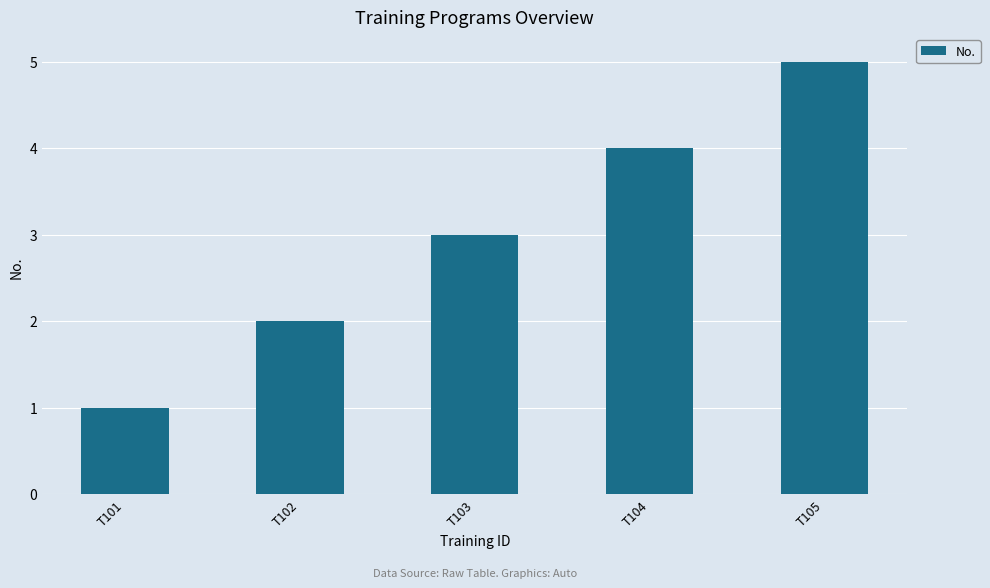

Which has a higher value, T103 or T101?

T103